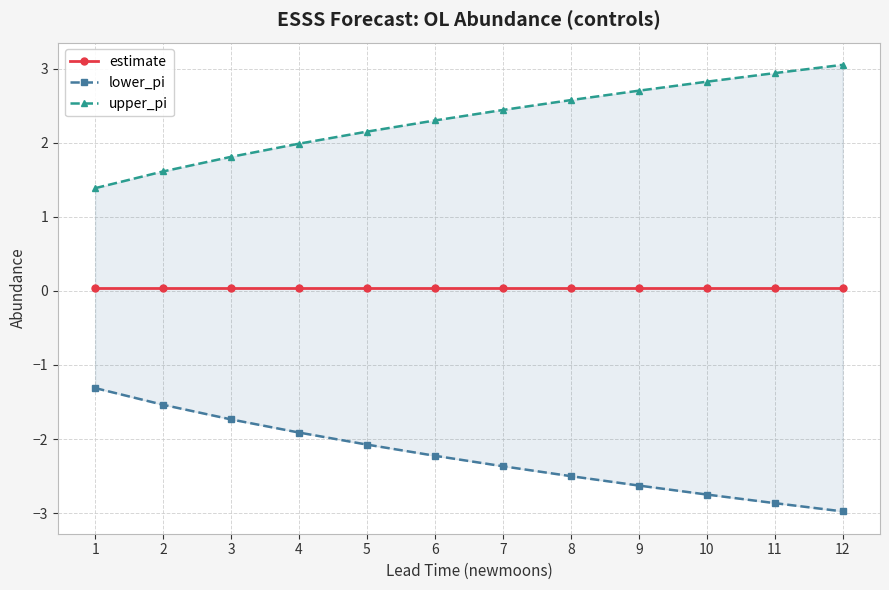

True or false: lower_pi and upper_pi intersect in this chart.

False